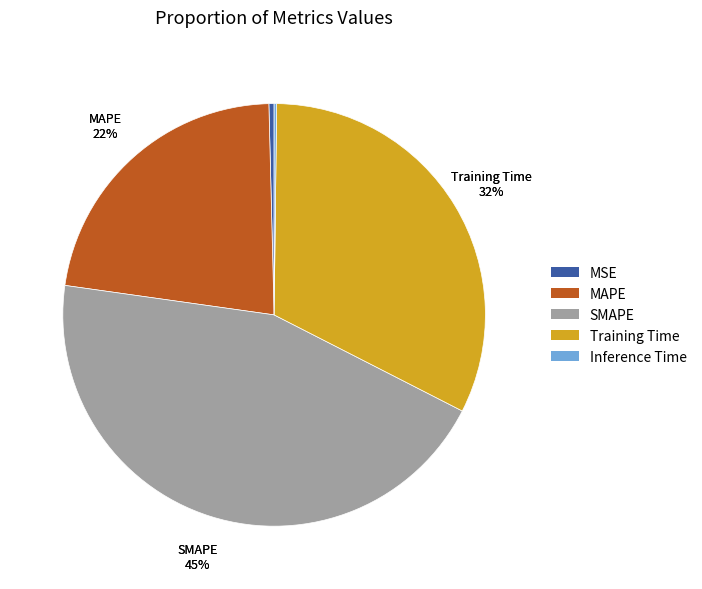

To the nearest percent, what percentage of the pie is Training Time?

32%